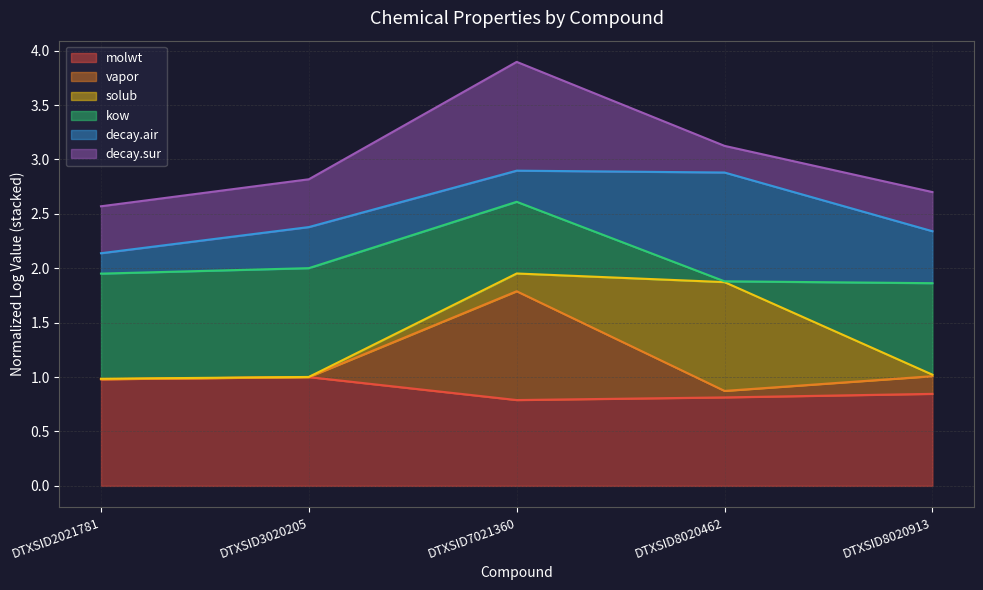

What is the value of the vapor point at the 4th from the left?

0.9